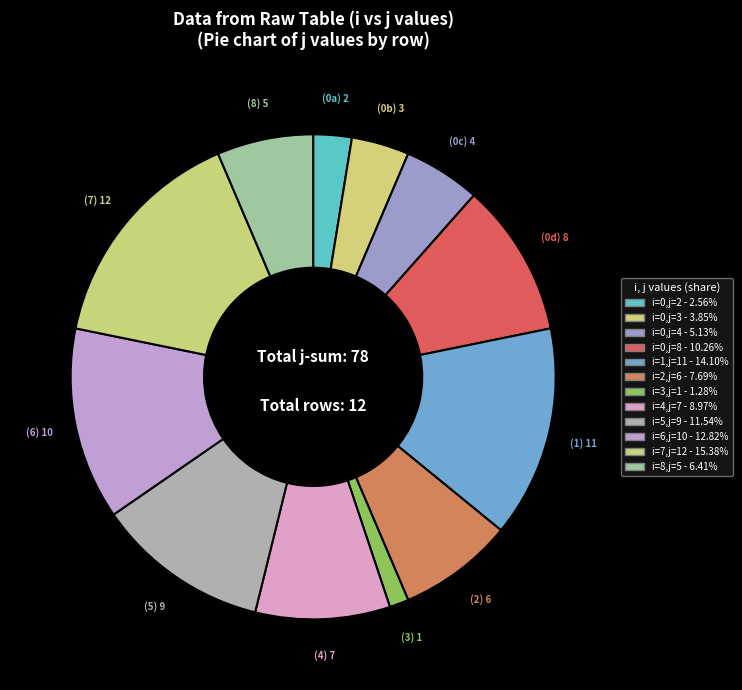

Which slice is the smallest?

3